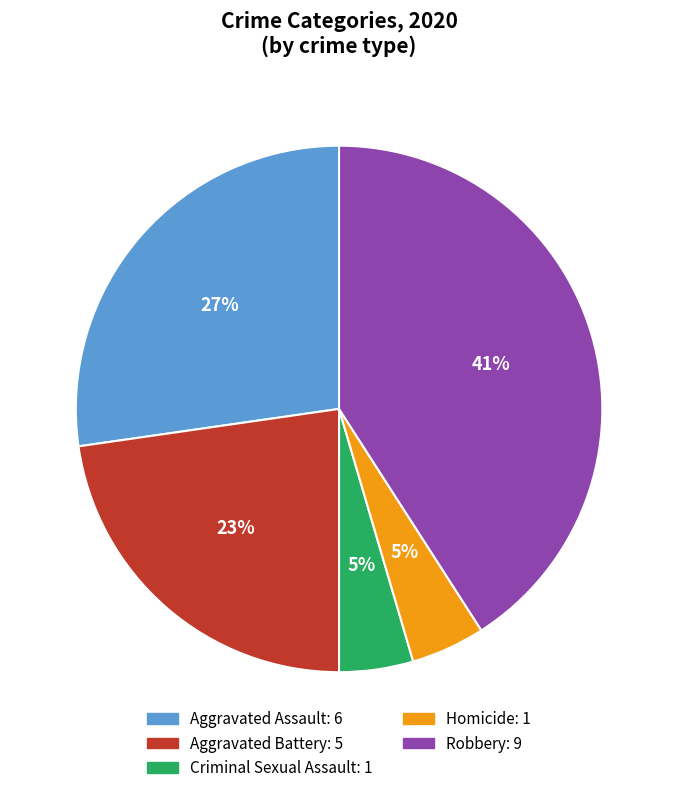

Does Homicide account for over 50% of the chart?

No